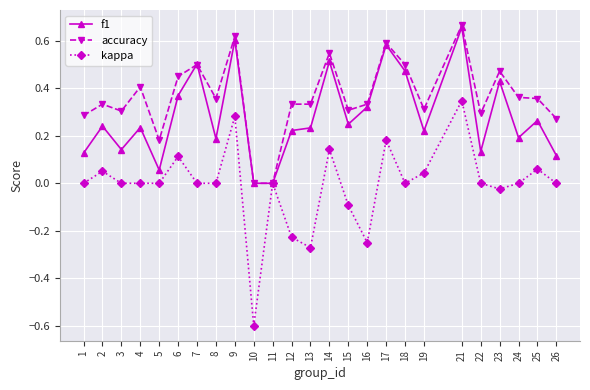

At which category does accuracy reach its first local valley?

3